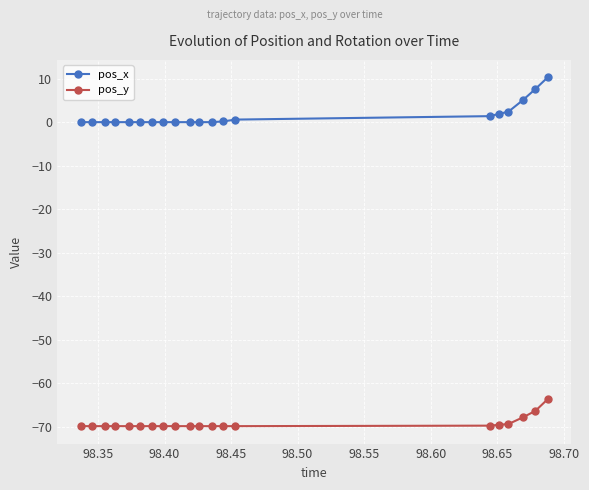

What are all the series names shown in the legend?

pos_x, pos_y